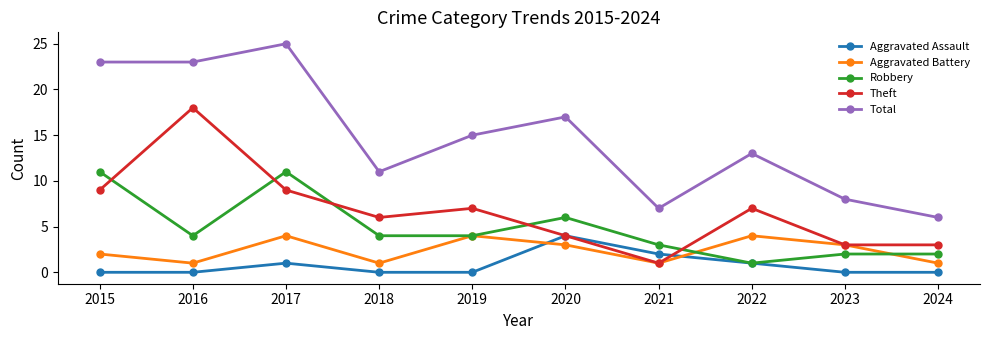

True or false: Total has more than 0 interior local peaks.

True